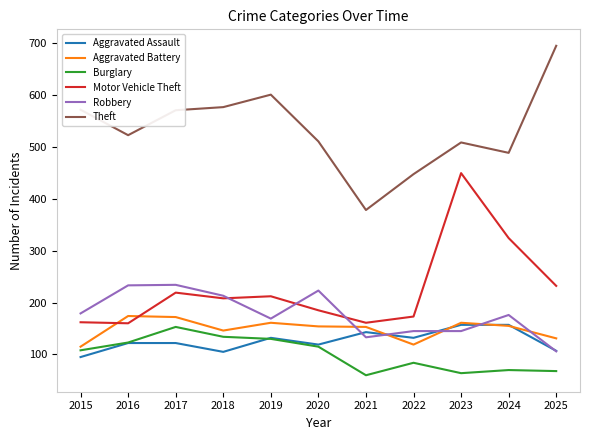

Where does the Motor Vehicle Theft series first go above 208?

2017